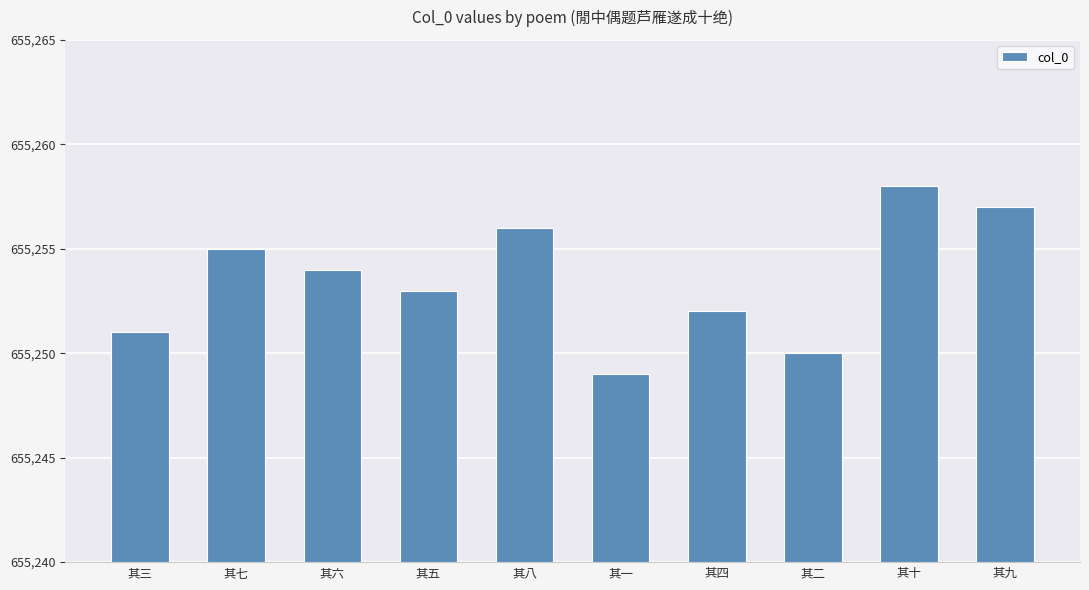

Is it true that the value at 其九 is 155618?

False